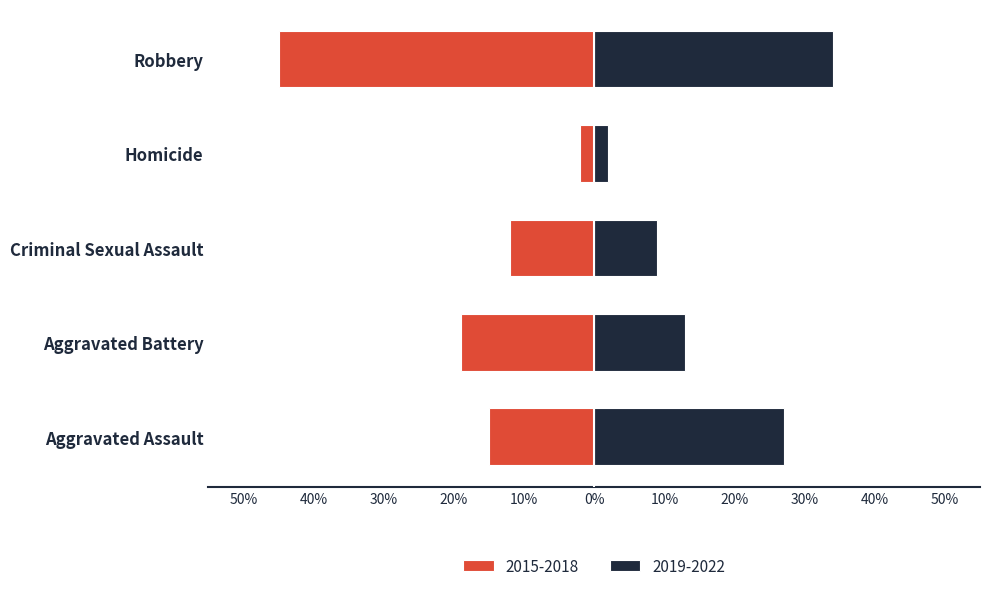

Reading left to right, extract all data points from this chart.

2015-2018: -15	-19	-12	-2	-45
2019-2022: 27	13	9	2	34